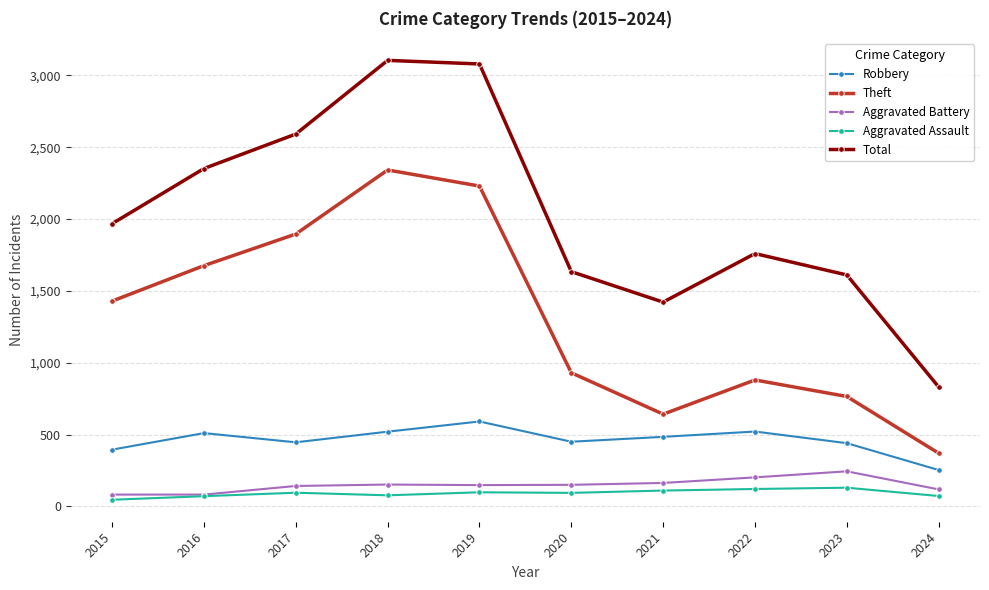

True or false: Aggravated Assault has a value of 98 at 2019.

True